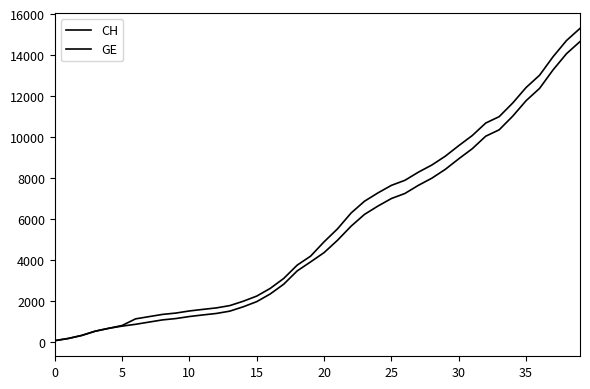

Count the number of data series in this chart.

2